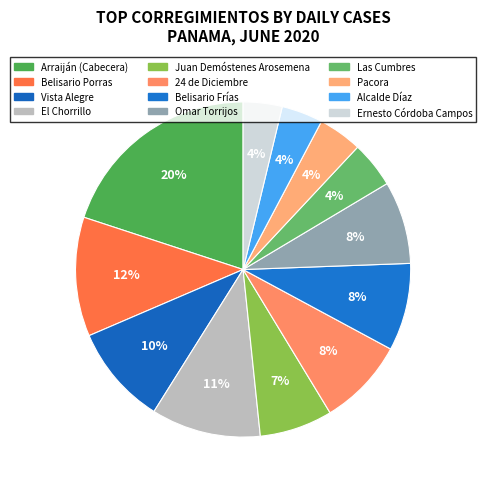

How many segments does this pie chart have?

12